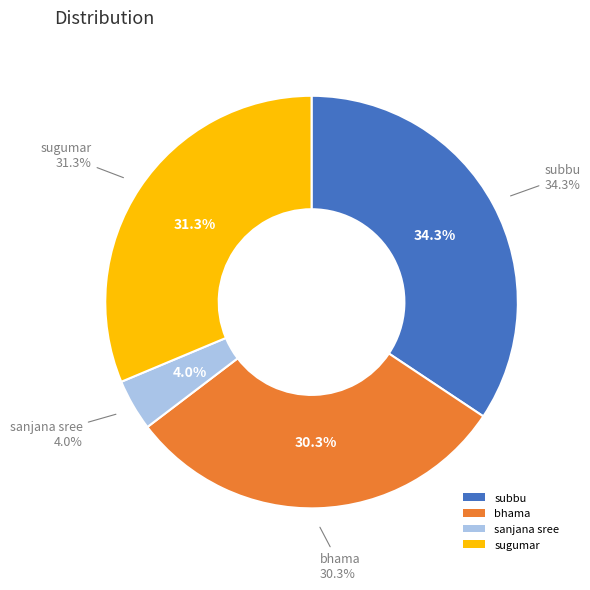

To the nearest percent, what is the difference between the largest and smallest slice percentages?

30%